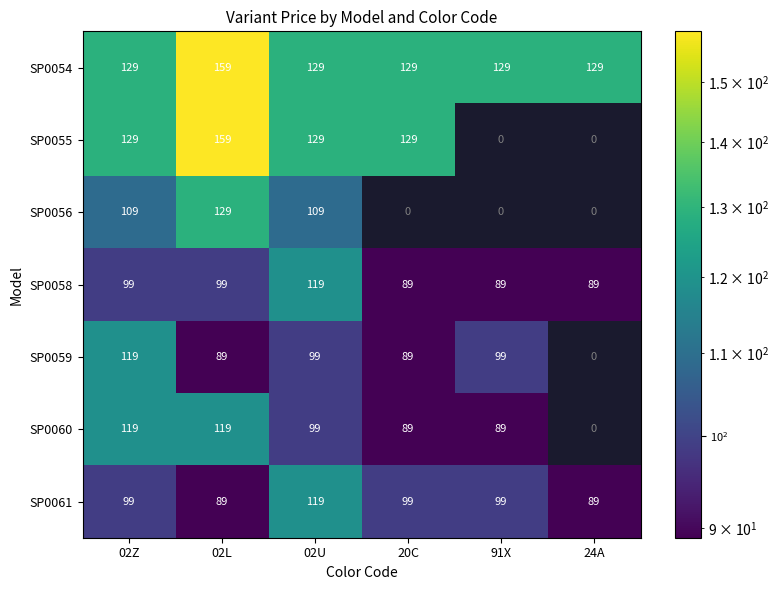

What is the spread (max minus min) of values at 02U?

30